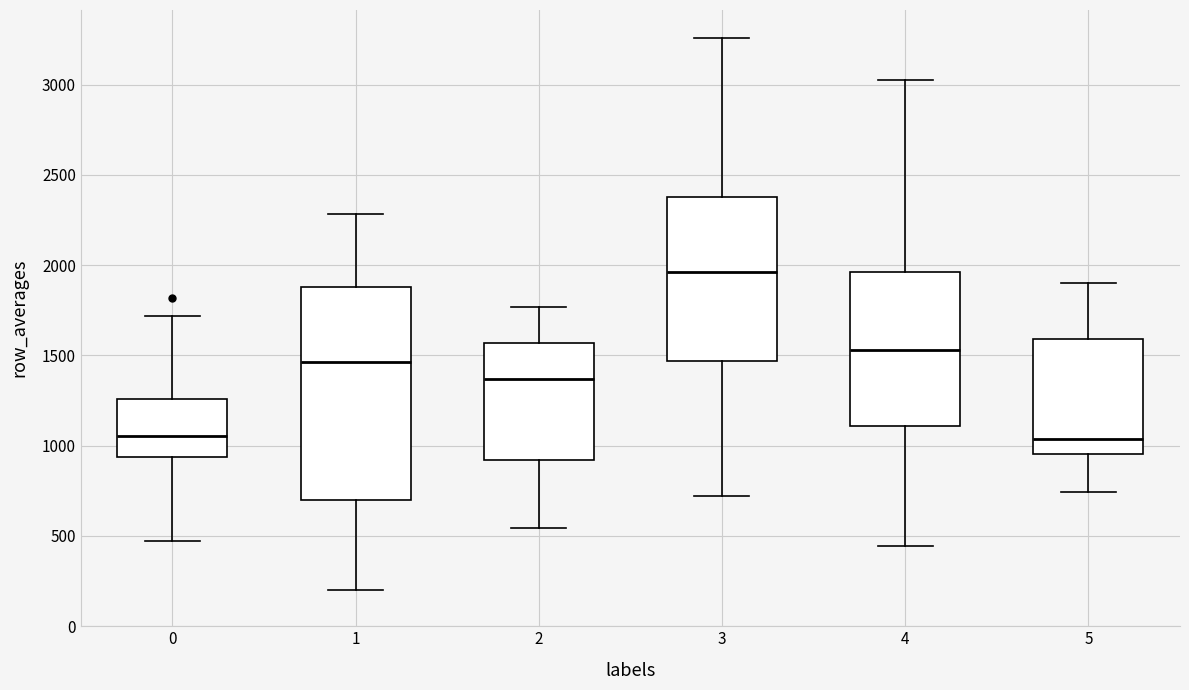

Reading left to right, read every box against the y-axis: the position of its median line, the range the box covers, and the ends of its whiskers. The values are not printed on the chart, so give them approximately, as read against the axis.

0: median 1050, box 950 to 1250, whiskers 500 to 1700
1: median 1450, box 700 to 1900, whiskers 200 to 2300
2: median 1350, box 900 to 1550, whiskers 550 to 1750
3: median 1950, box 1450 to 2400, whiskers 700 to 3250
4: median 1550, box 1100 to 1950, whiskers 450 to 3050
5: median 1050, box 950 to 1600, whiskers 750 to 1900